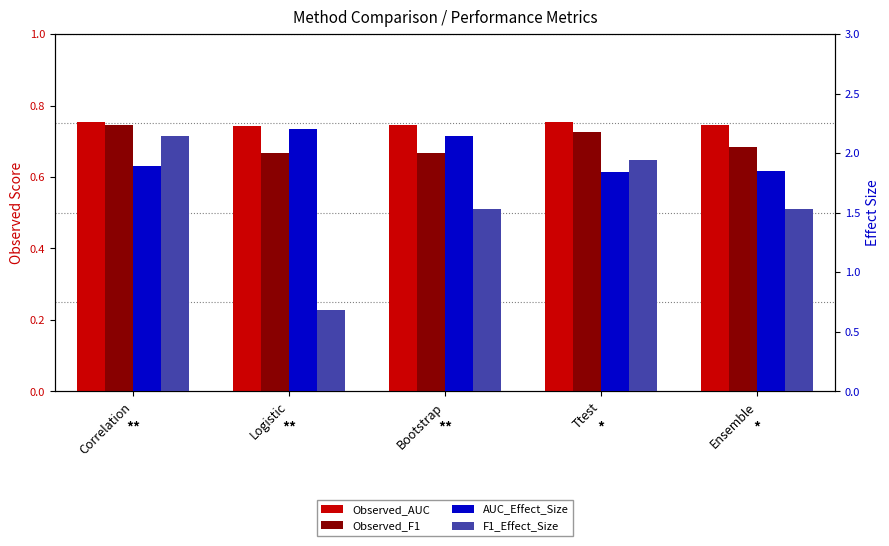

Are the bars horizontal?

No